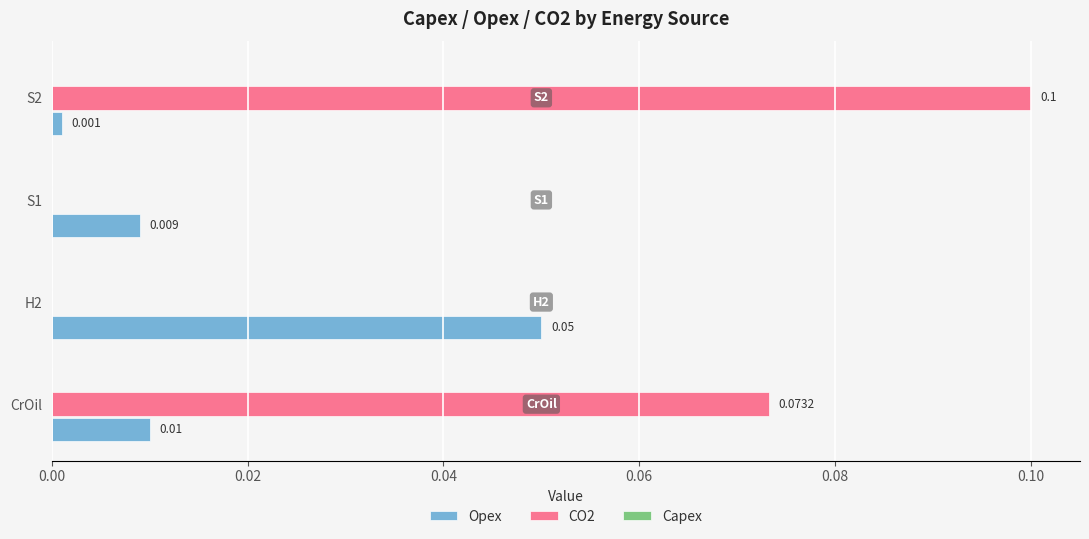

Which series changed the most between H2 and S1?

Opex